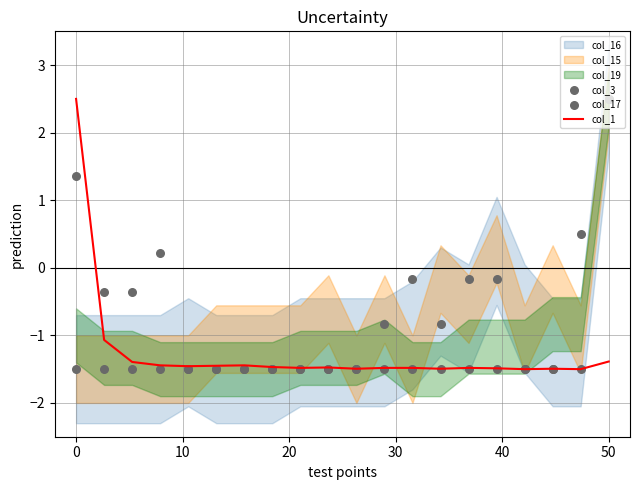

Which series contains the highest Y value?

col_1